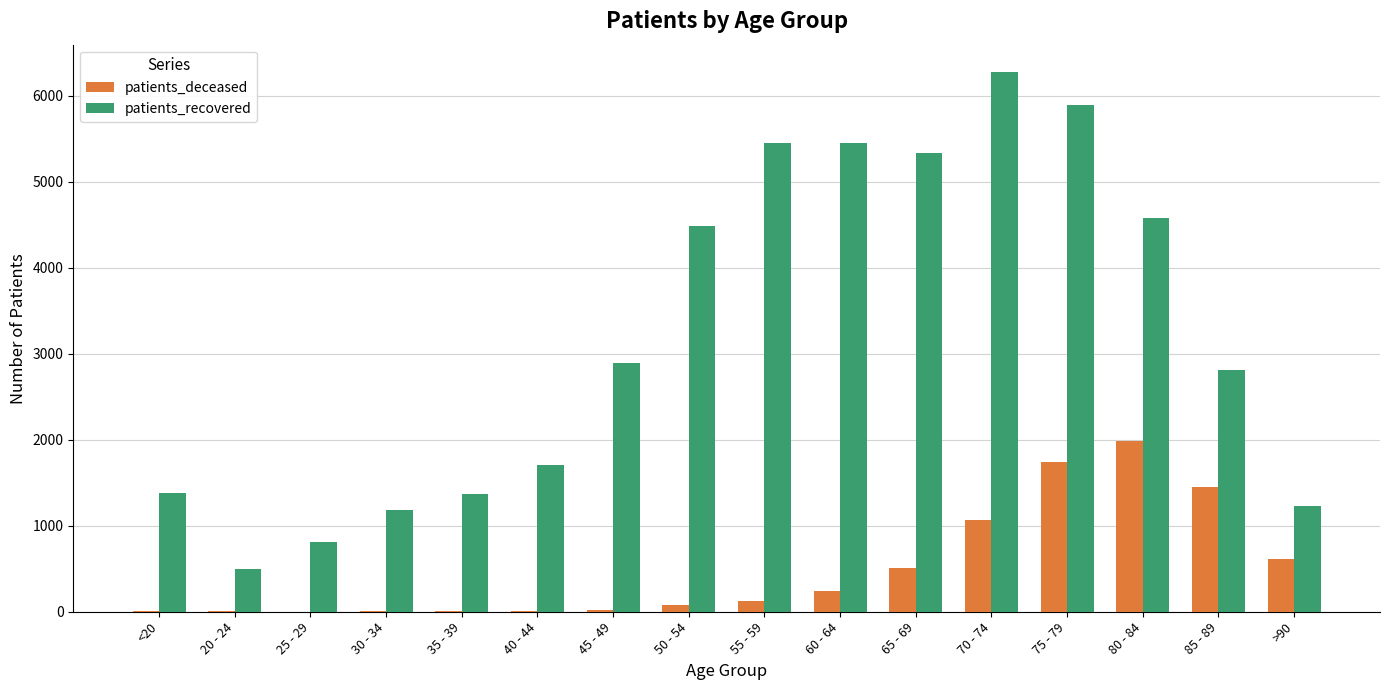

What is the total value across all series at 45 - 49?

2917